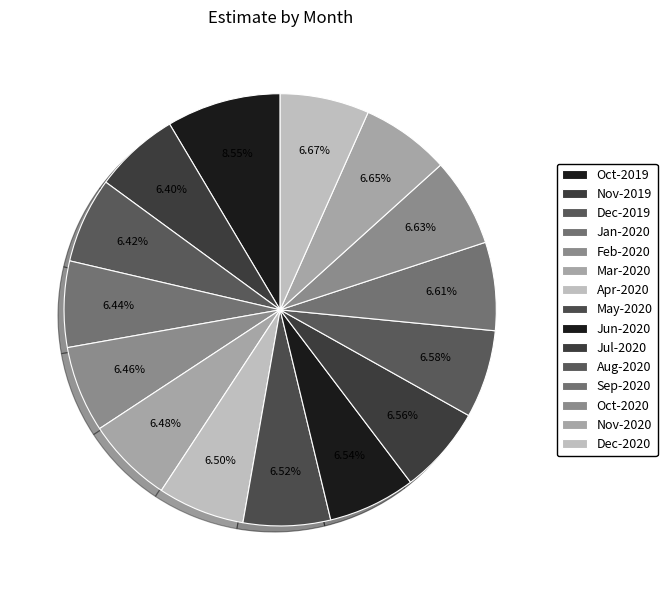

How many slices are in this pie chart?

15